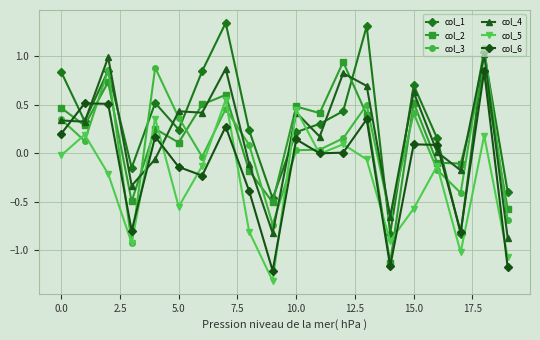

What is the minimum value for col_3?

-0.9